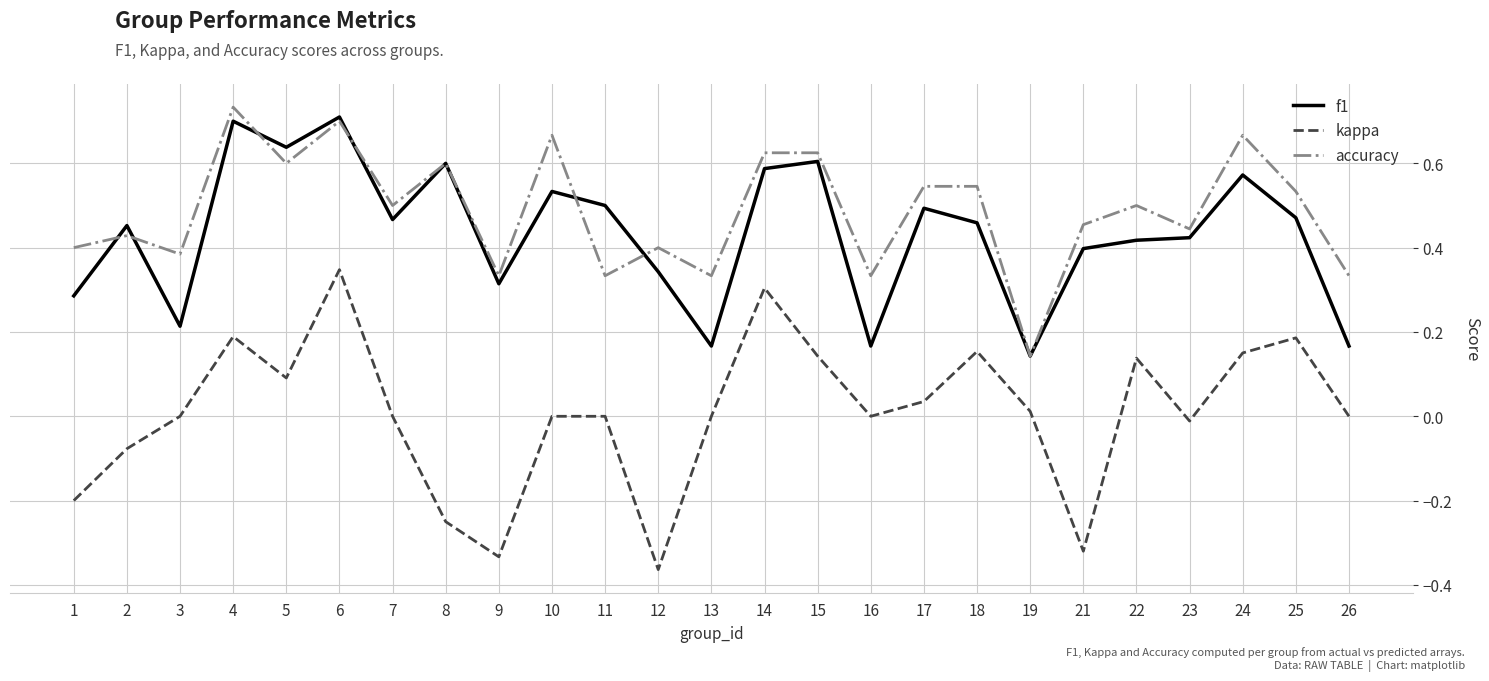

Which label corresponds to the largest value in the chart?

4